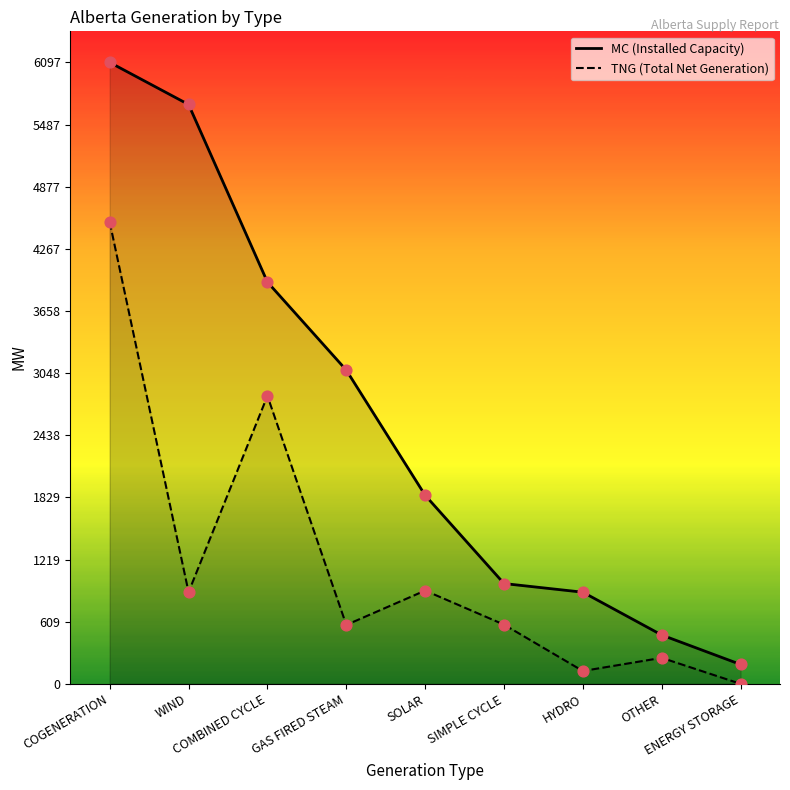

Which series has the largest Y range (max minus min)?

MC